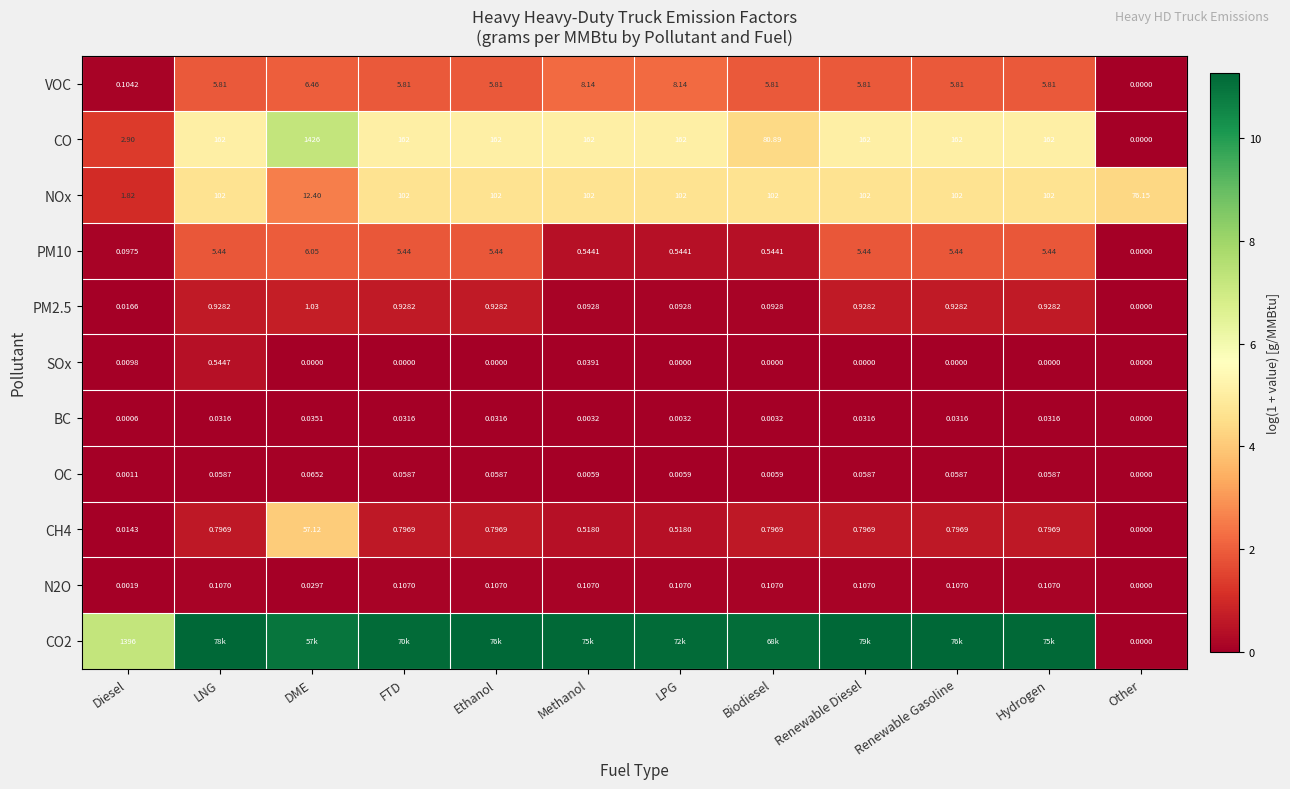

At which label does BC reach its peak?

DME